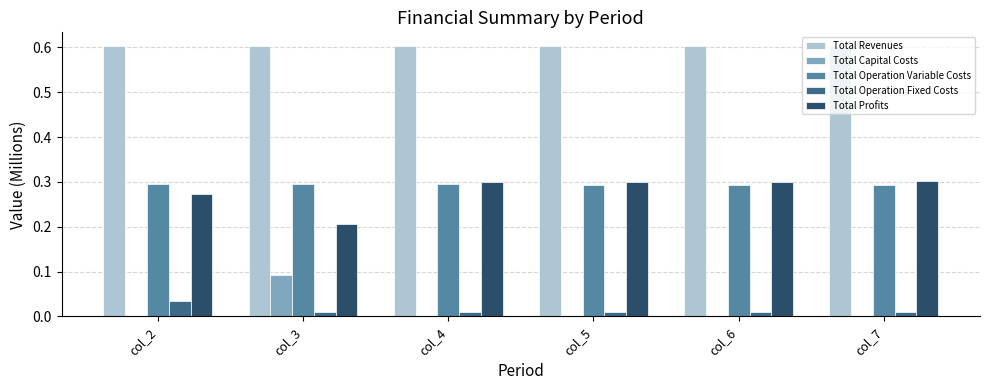

What is the sum of all Total Revenues values?

3.6